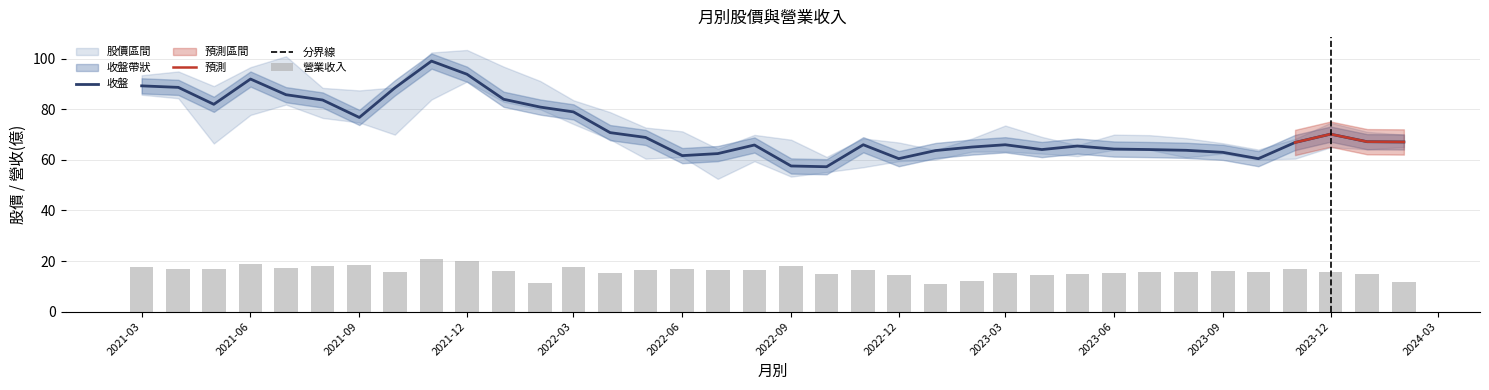

At which category is the sum across all series the highest?

2021-11